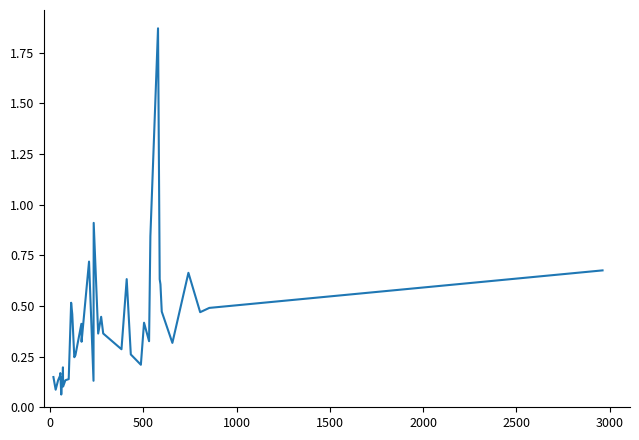

What is the difference between the maximum and minimum values?

1.8